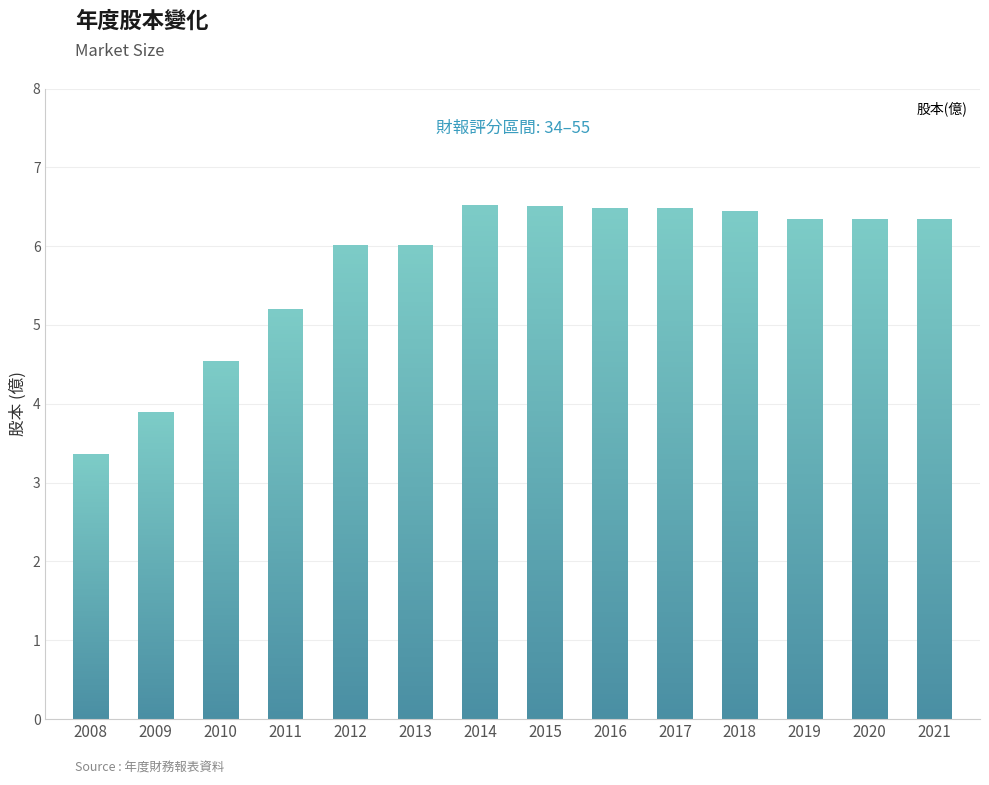

What is the value of the 9th bar from the left?

6.5